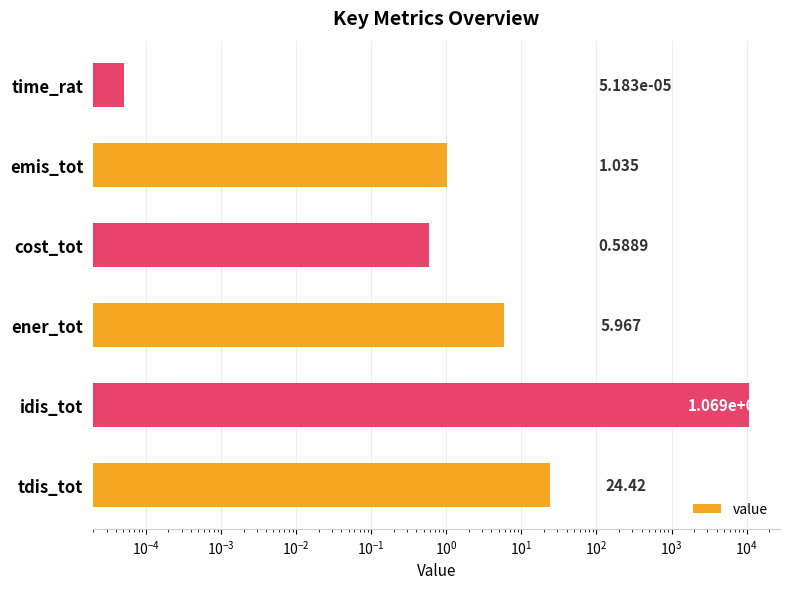

Reading left to right, transcribe all the data shown in this chart.

24.4	10688.8	6.0	0.6	1.0	0.0